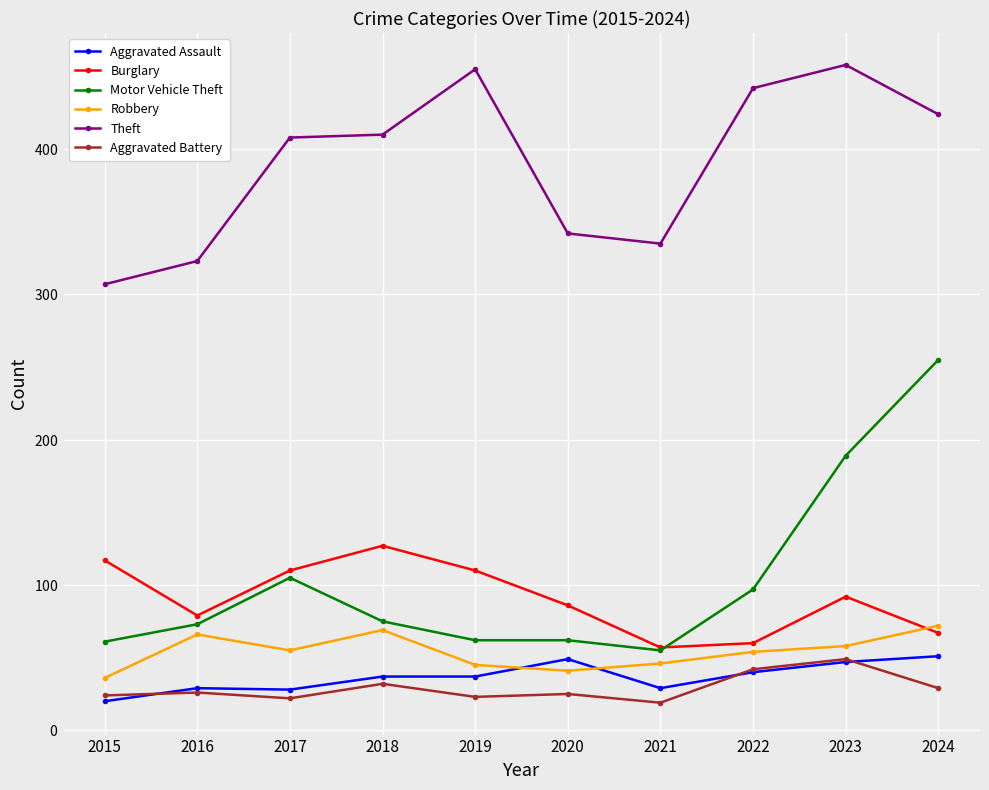

At which category does Motor Vehicle Theft reach its first local peak?

2017